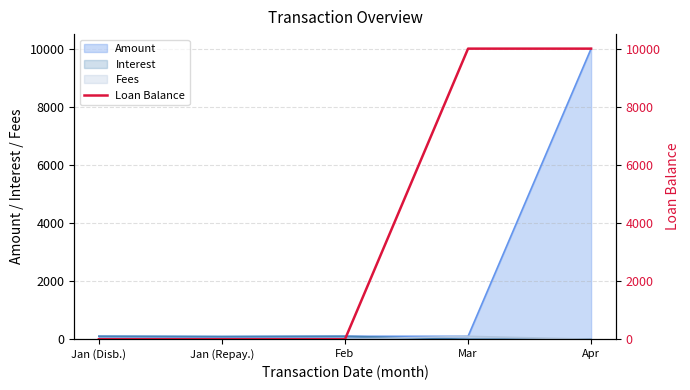

True or false: the data has more than 2 interior local peaks.

False